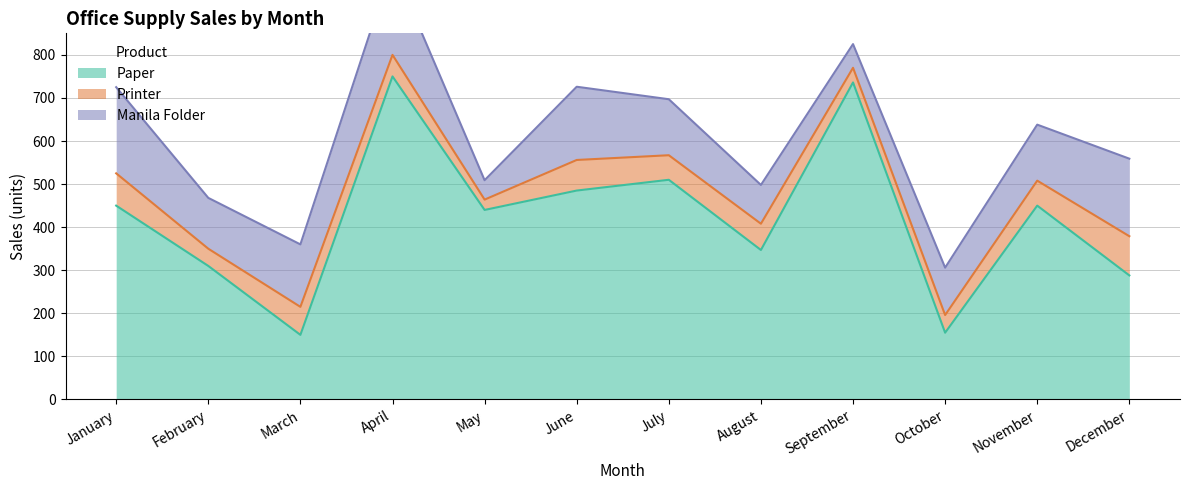

What is the average value of the Printer series?

56